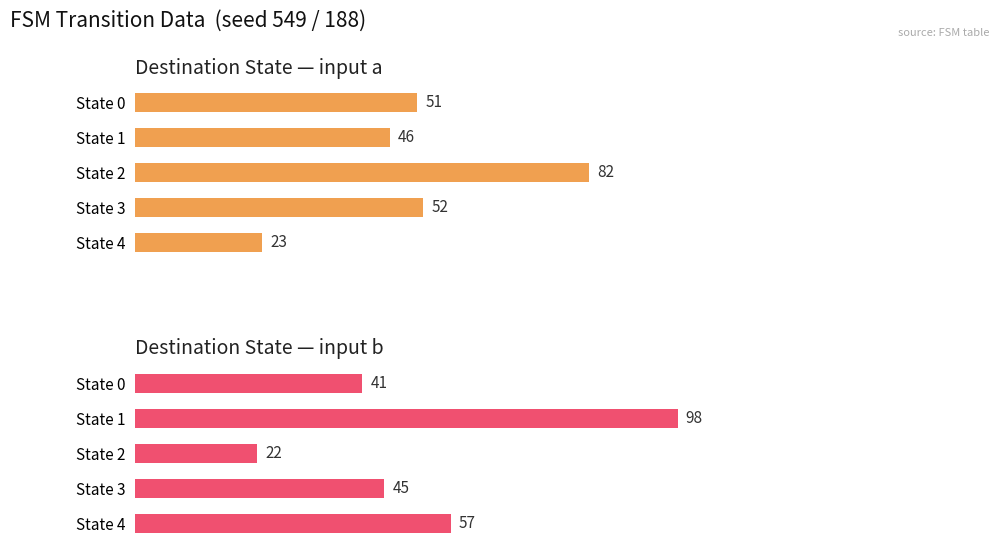

How many groups of bars are there?

5